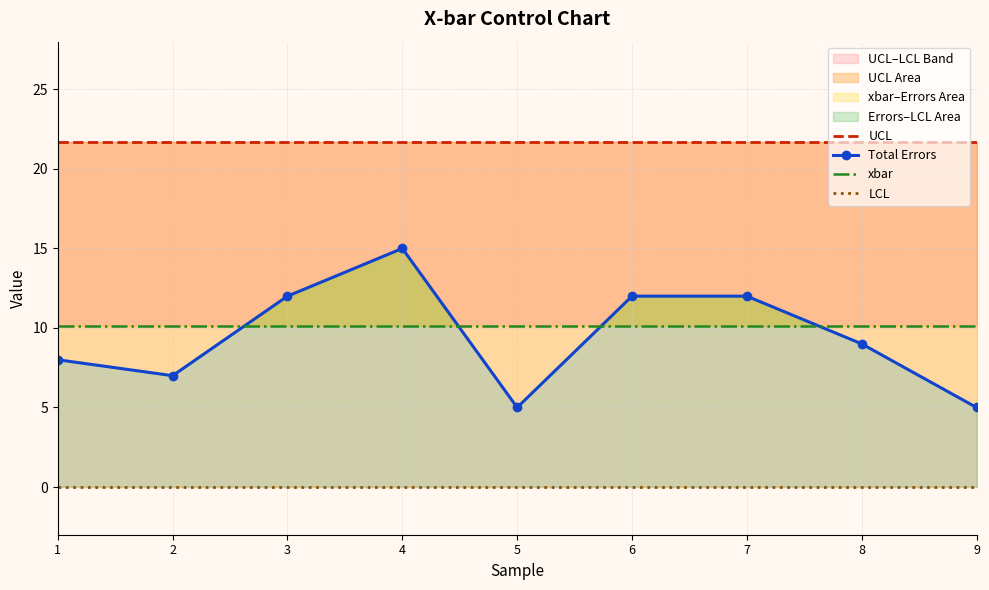

What is the spread (max minus min) of values at 2?

21.7